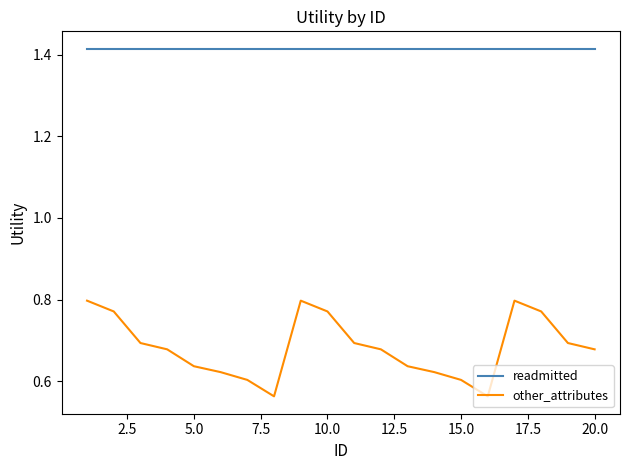

What is the sum of all other_attributes values?

13.7